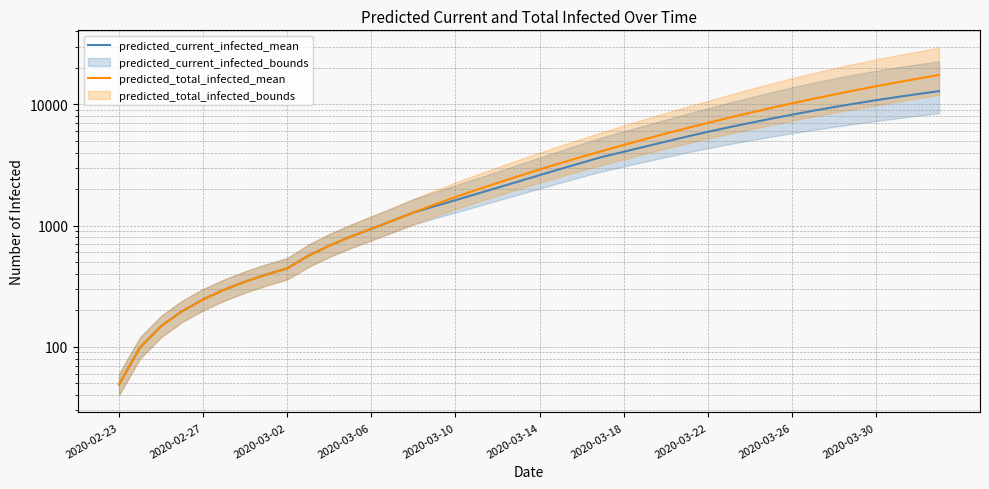

True or false: predicted_current_infected_mean has more than 2 interior local peaks.

False